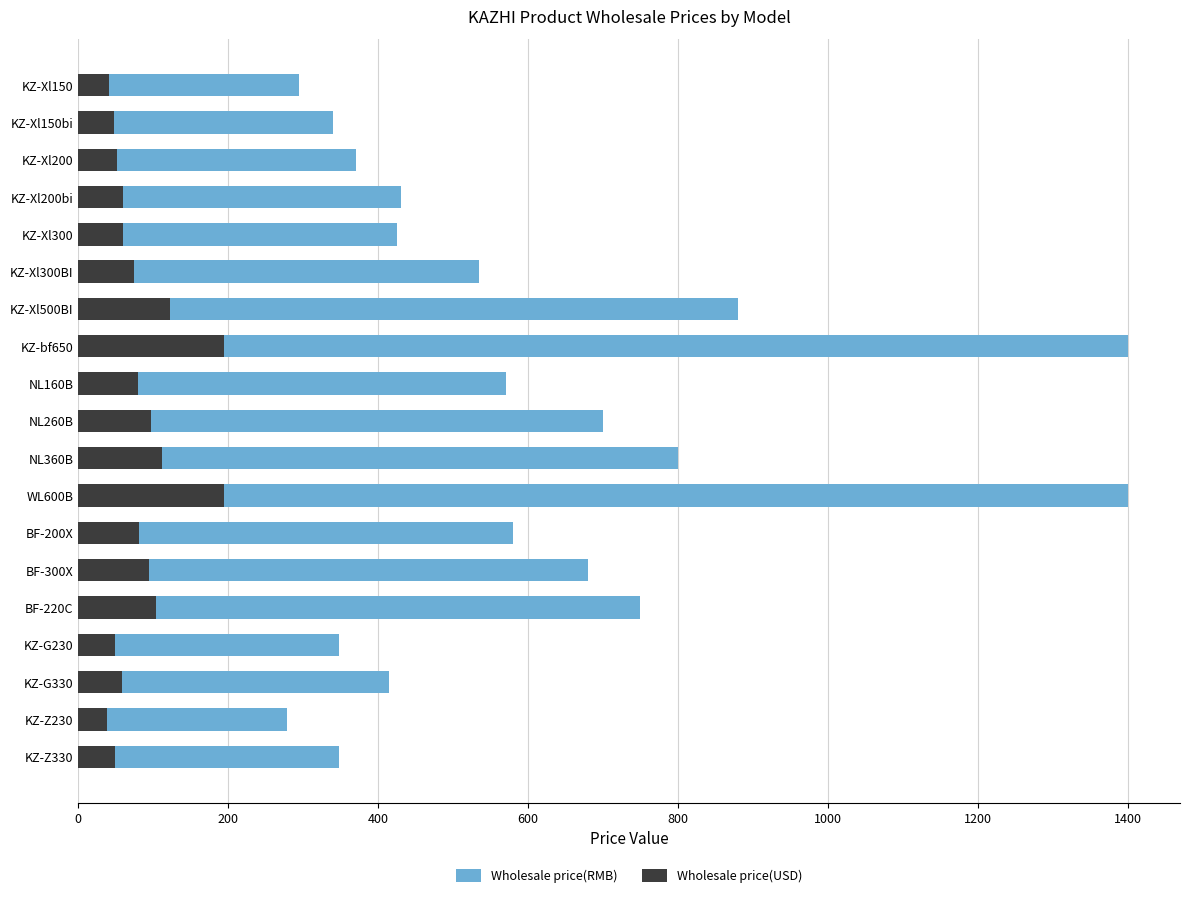

What are all the series names shown in the legend?

Wholesale price(RMB), Wholesale price(USD)